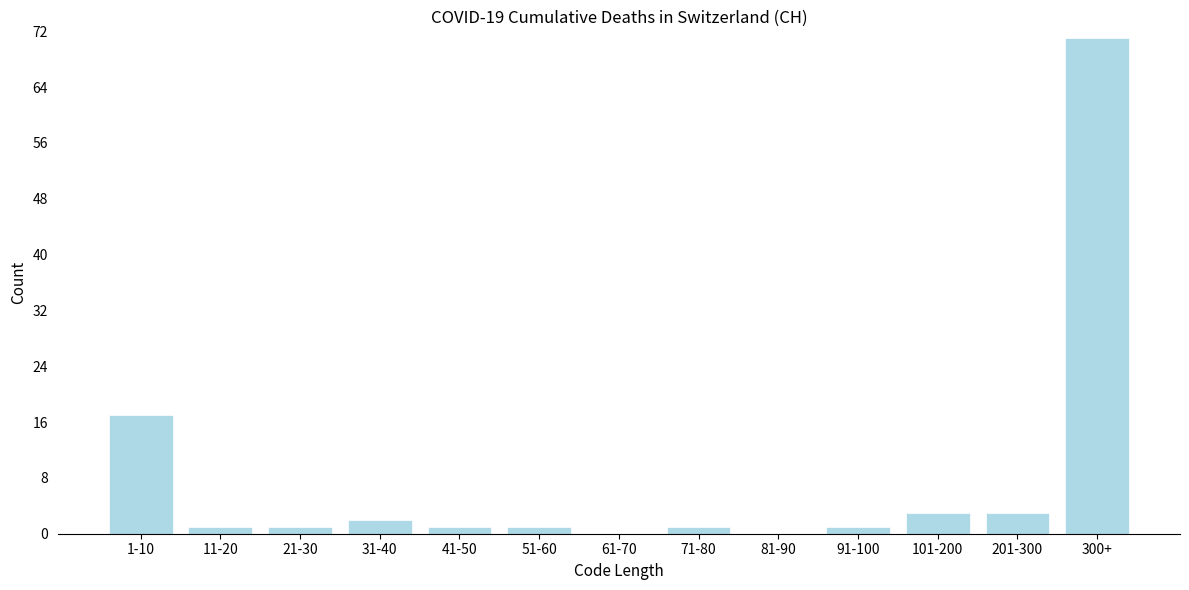

Reading right to left, list all the values displayed in this chart.

300+=71	201-300=3	101-200=3	91-100=1	81-90=0	71-80=1	61-70=0	51-60=1	41-50=1	31-40=2	21-30=1	11-20=1	1-10=17